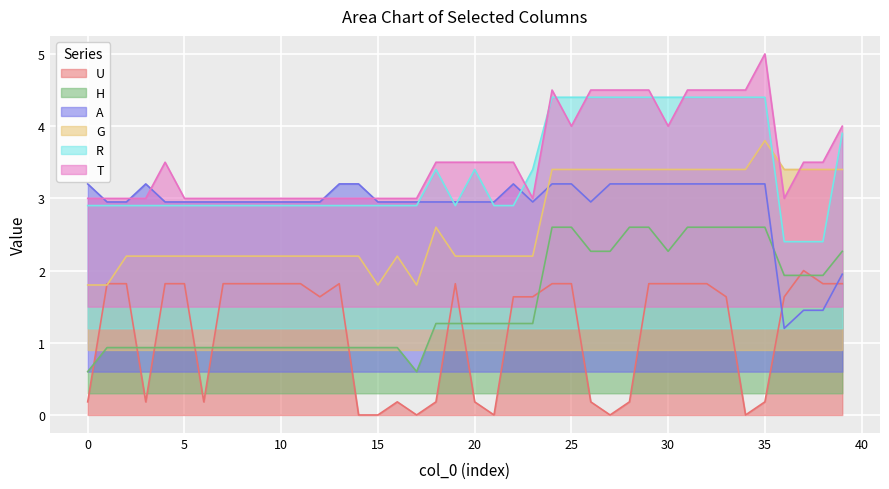

In G, how many points are lower than both neighbors (excluding endpoints)?

2